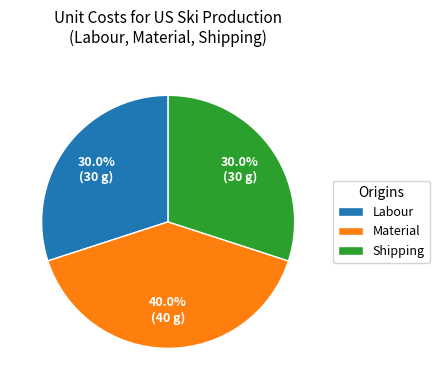

Which category has the biggest portion of the pie?

Material